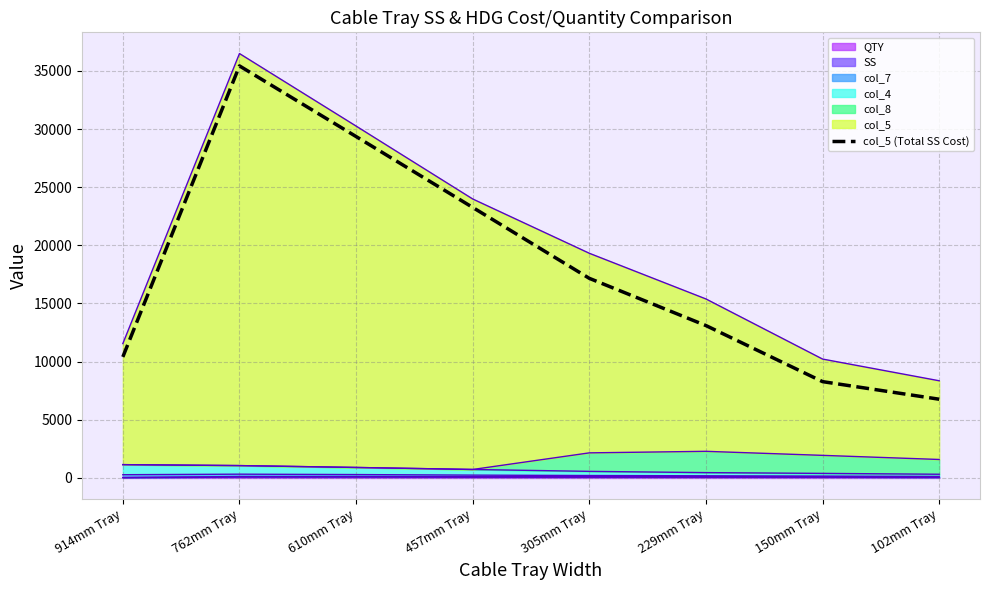

Rank the categories by value from lowest to highest.

102mm Tray, 150mm Tray, 914mm Tray, 229mm Tray, 305mm Tray, 457mm Tray, 610mm Tray, 762mm Tray